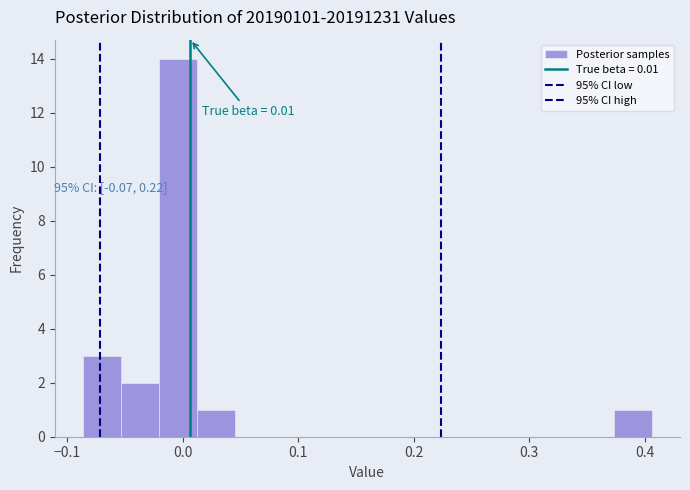

Around what value on the x-axis is the tallest bar? Give the approximate position of its centre, as read against the axis.

0.00